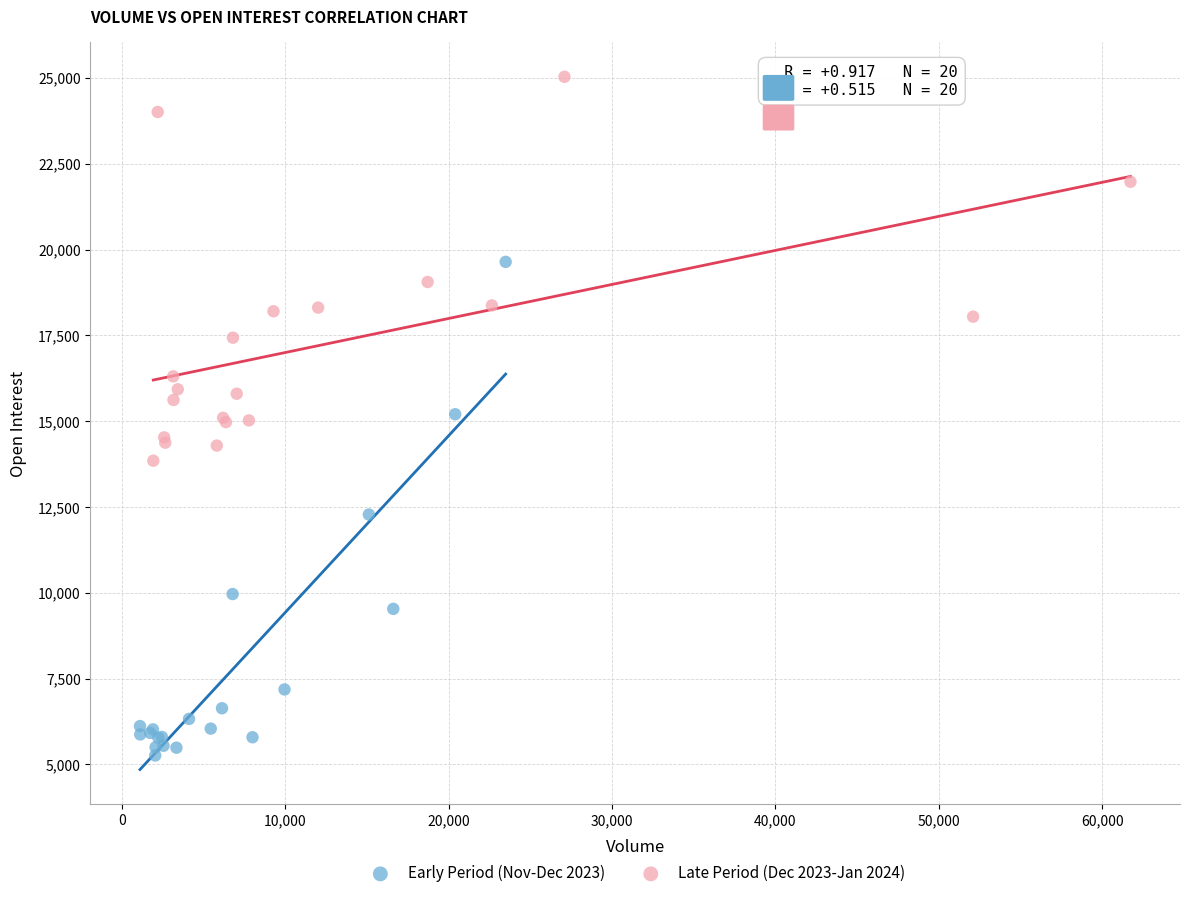

Which series reaches the minimum Y coordinate?

Early Period (Nov-Dec 2023)